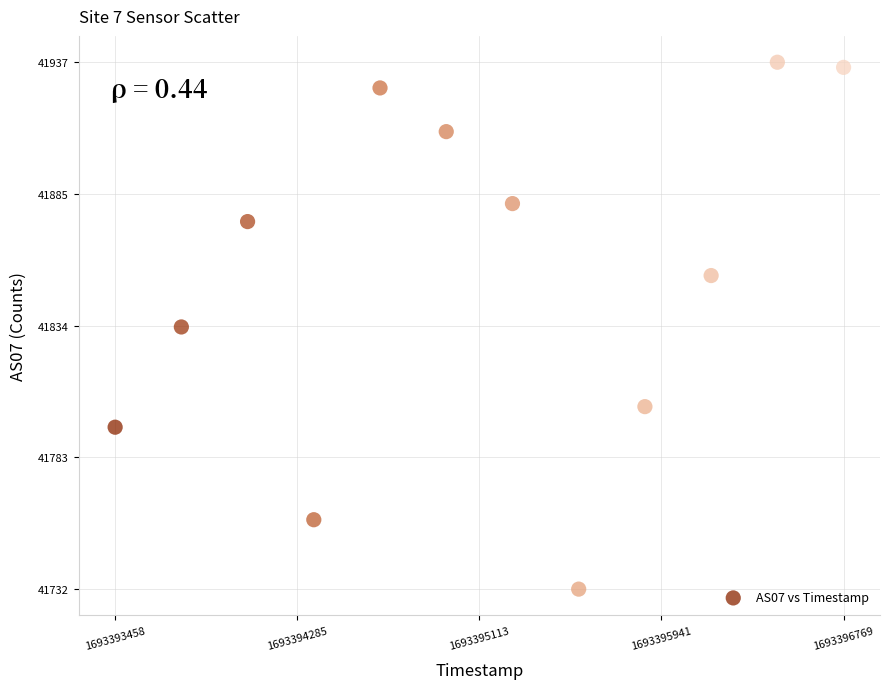

What is the average Y value?

41854